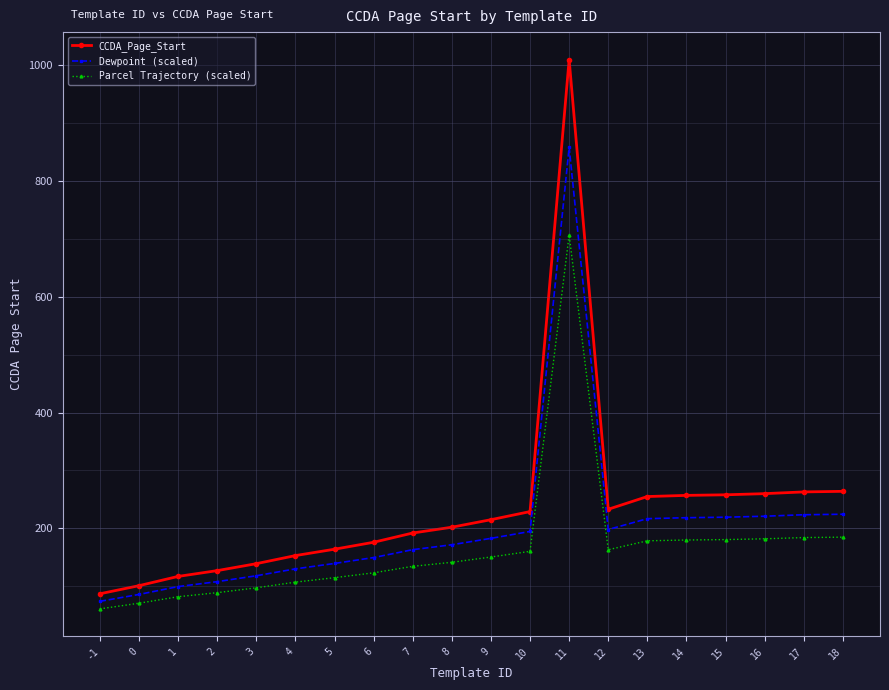

What is the minimum value shown in the chart?

60.9